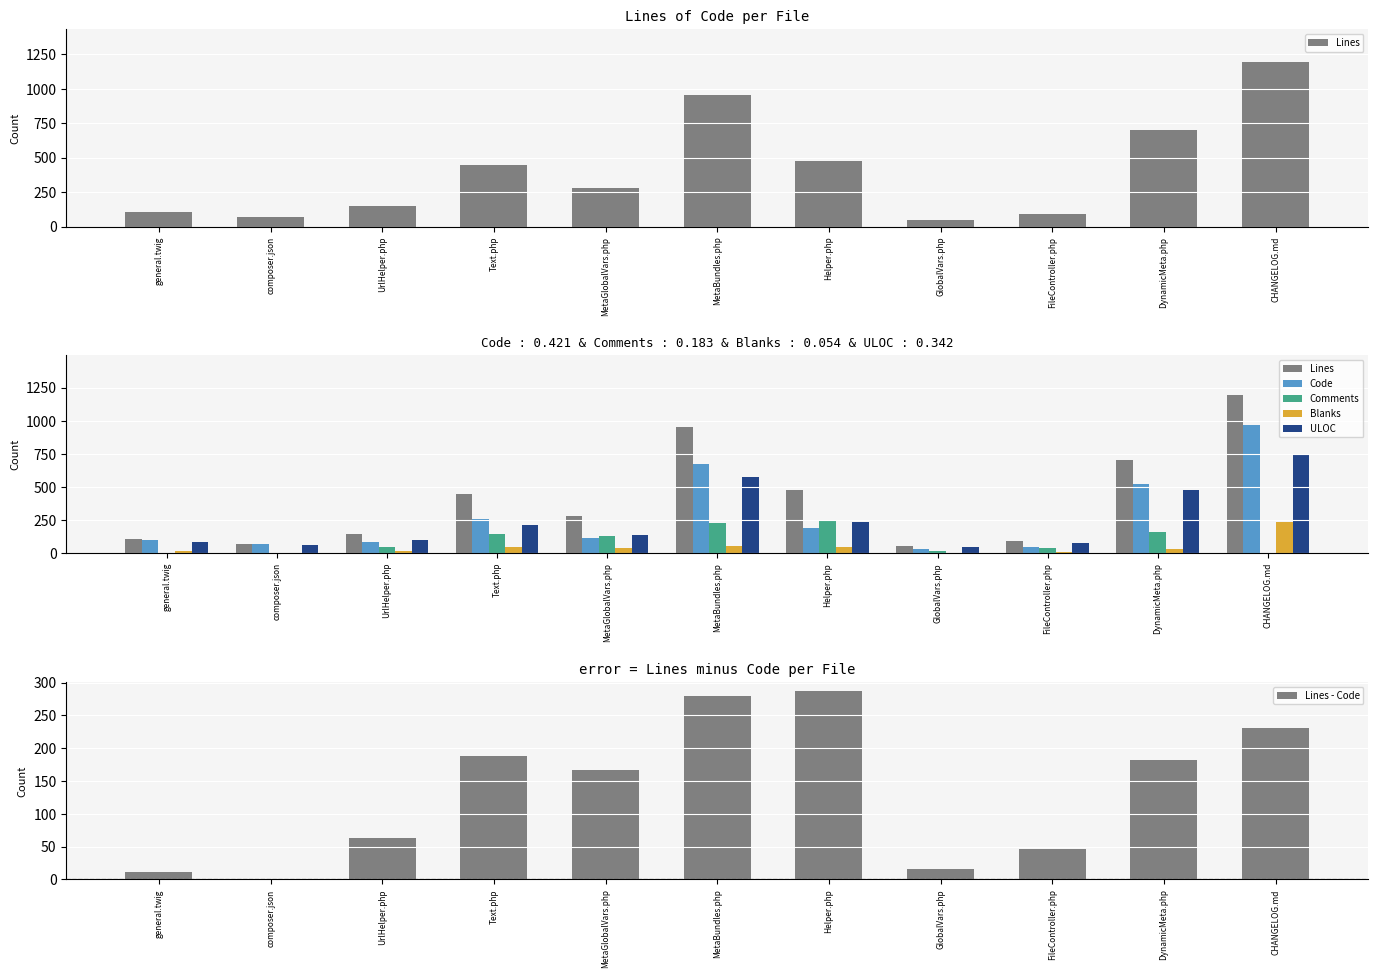

Where does the ULOC series first go above 137?

Text.php